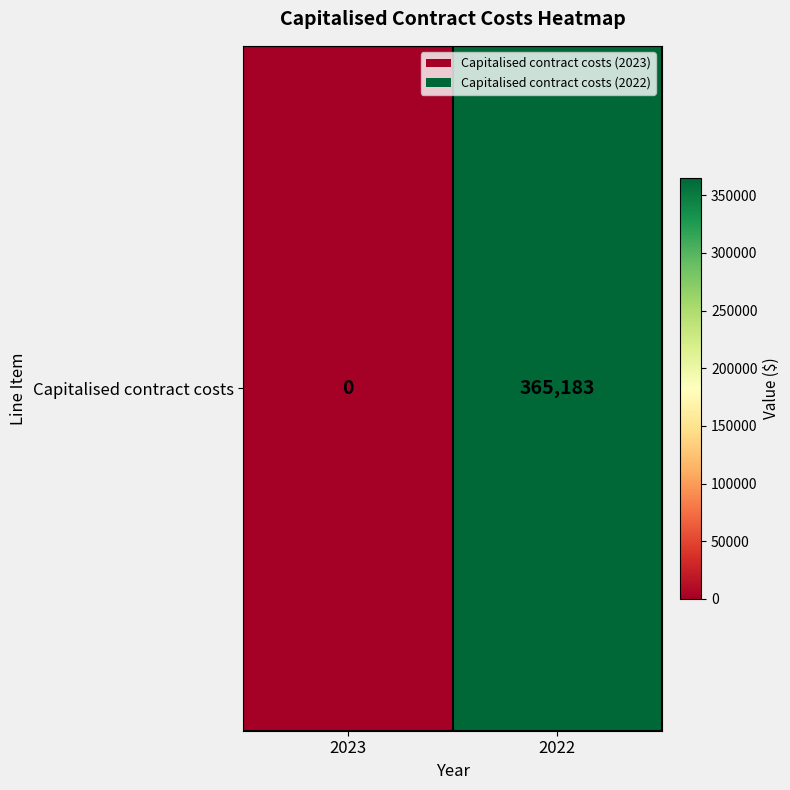

True or false: the data shows 114088 at 2022.

False